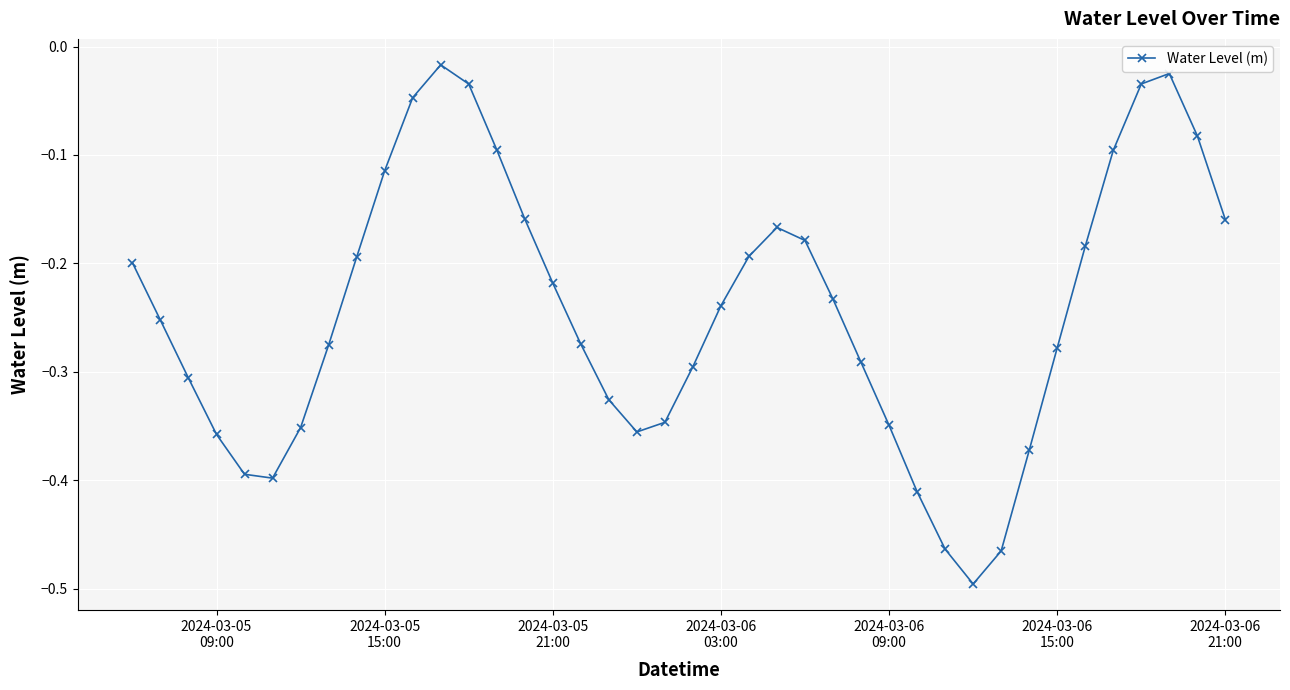

How many points are higher than both their immediate neighbors (excluding endpoints)?

3